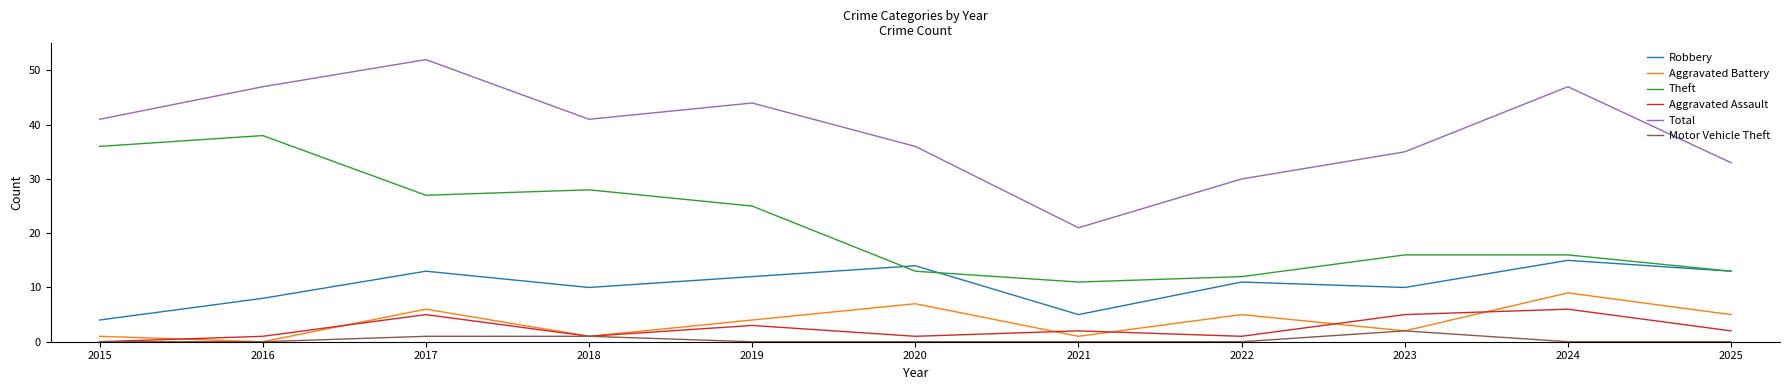

What is the sum of all Robbery values?

115